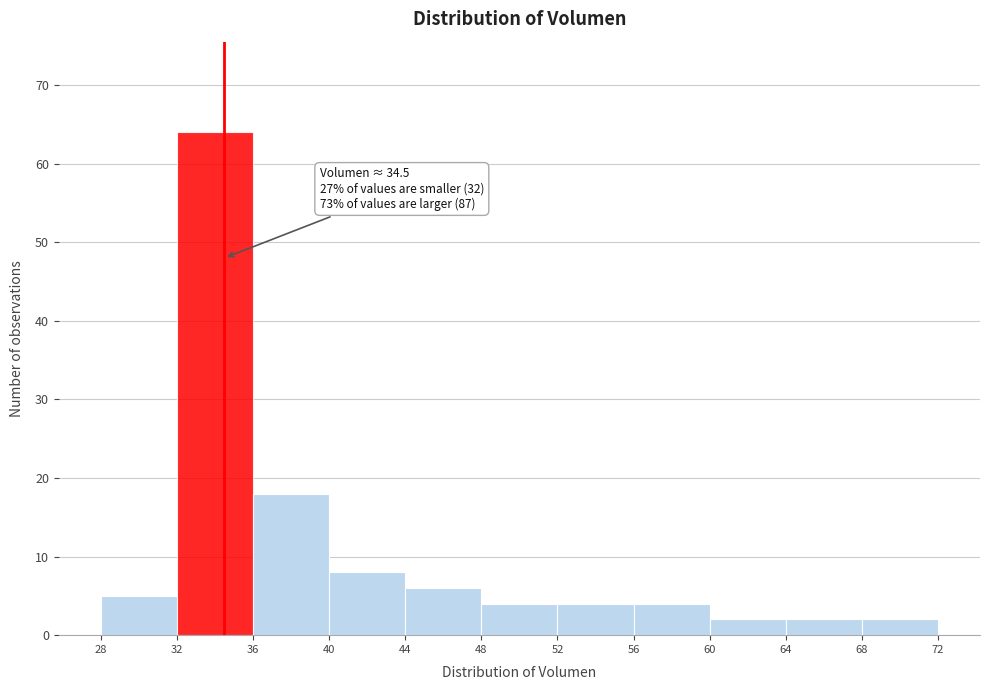

Over which range of the x-axis is the bar tallest?

32 to 36